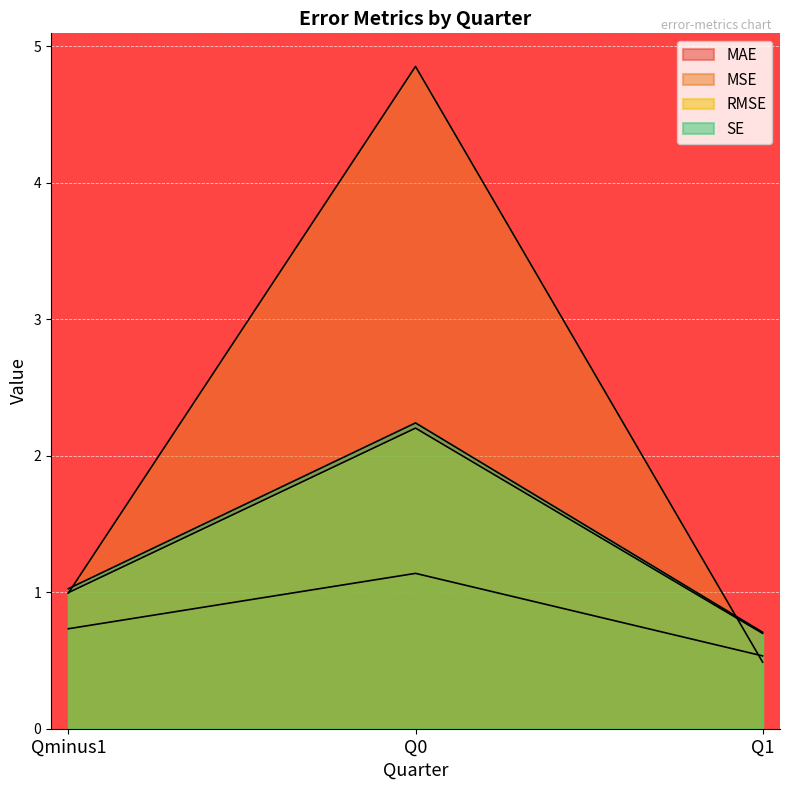

Reading right to left, what are all the values shown in this chart?

MAE: Q1=0.5	Q0=1.1	Qminus1=0.7
MSE: Q1=0.5	Q0=4.9	Qminus1=1.0
RMSE: Q1=0.7	Q0=2.2	Qminus1=1.0
SE: Q1=0.7	Q0=2.2	Qminus1=1.0